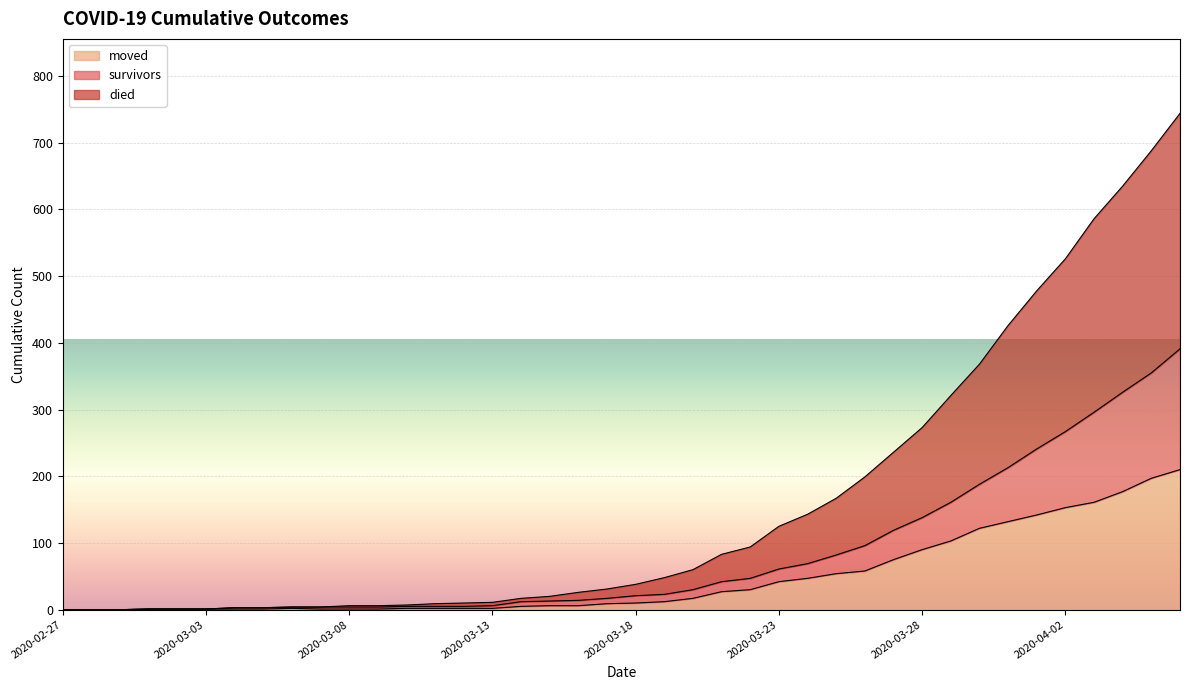

Where is died nearest to the value 372?

2020-03-30